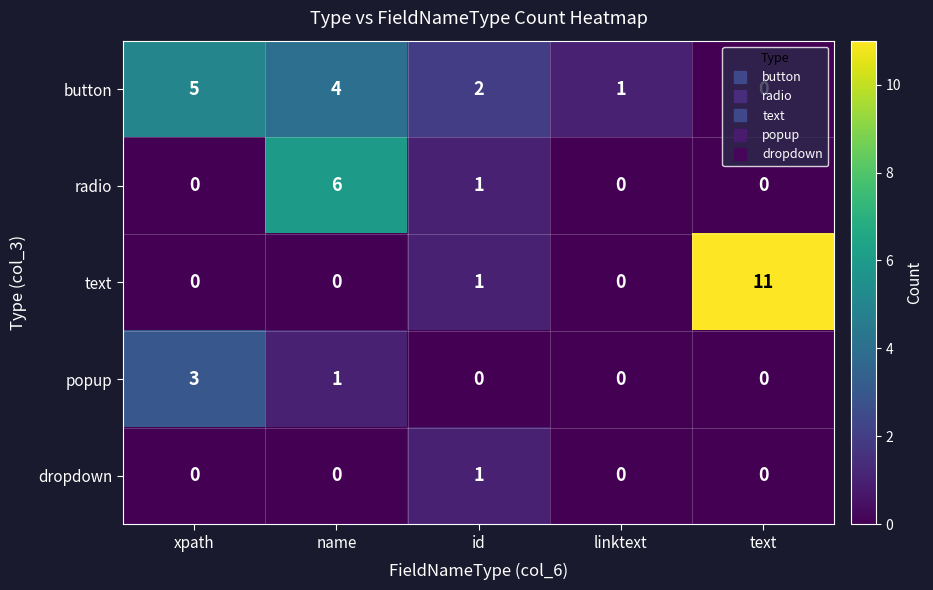

Is it true that dropdown equals 0 at text?

True